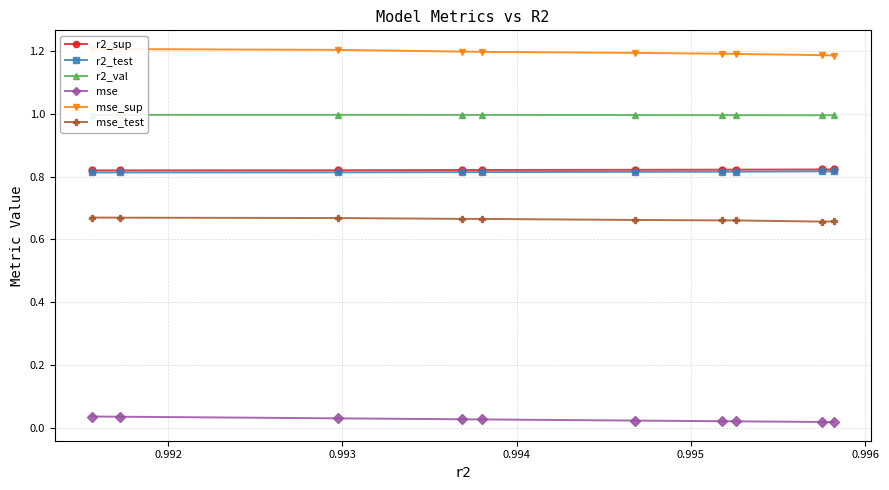

List the series in order of their peak value, lowest first.

mse, mse_test, r2_test, r2_sup, r2_val, mse_sup